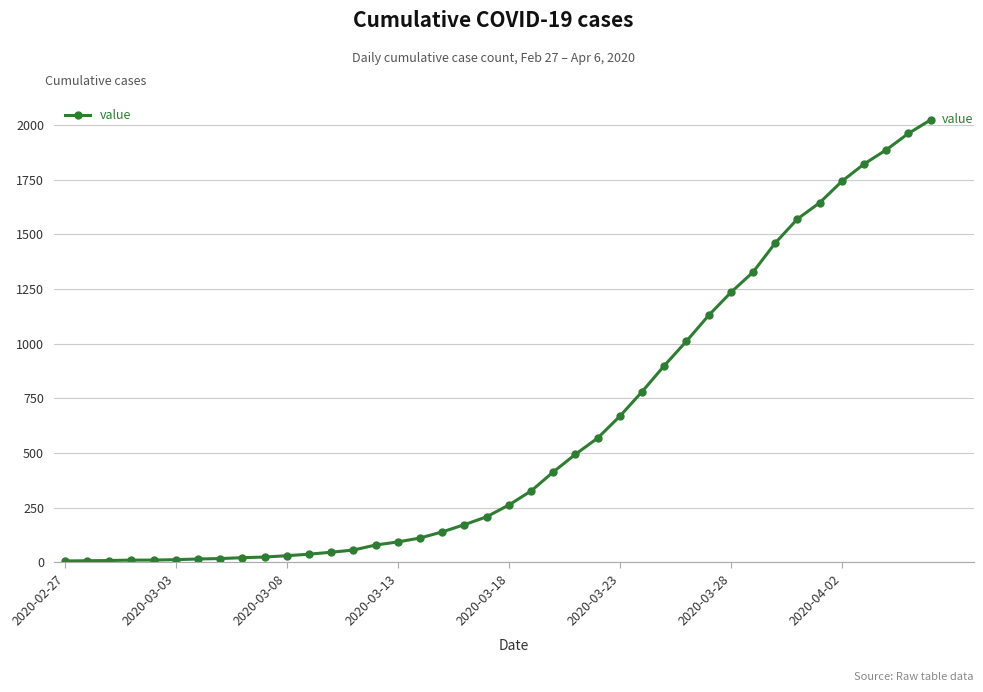

What is the value of the 15th point from the left?

80